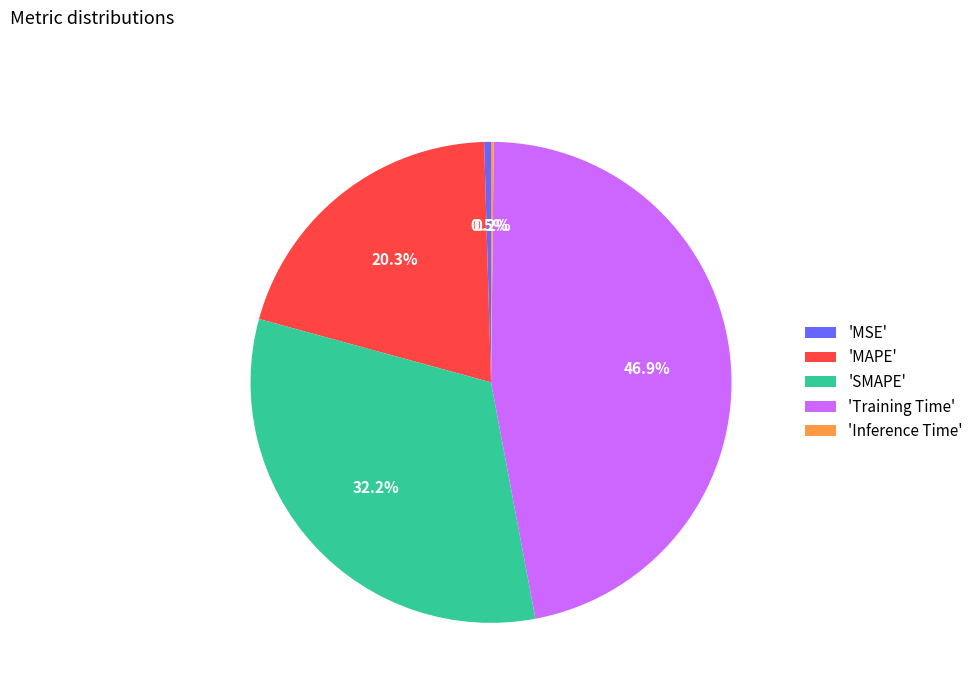

Does any single category account for the majority?

No